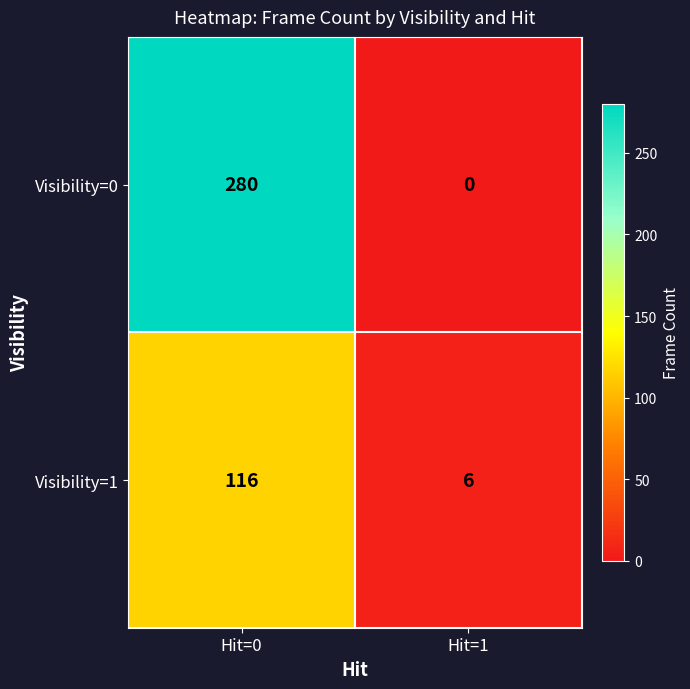

Count the number of categories in the chart.

2